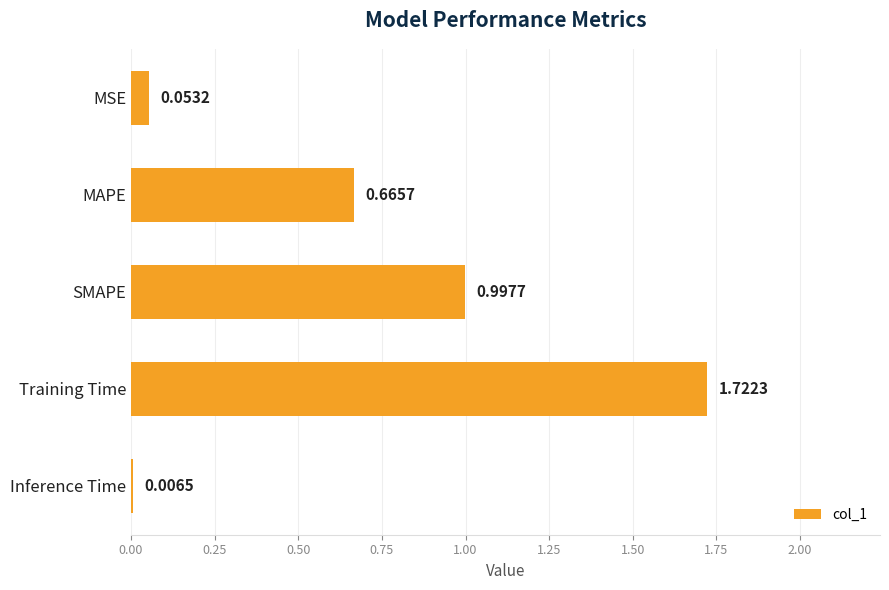

Which category has the highest value across all series?

Training Time